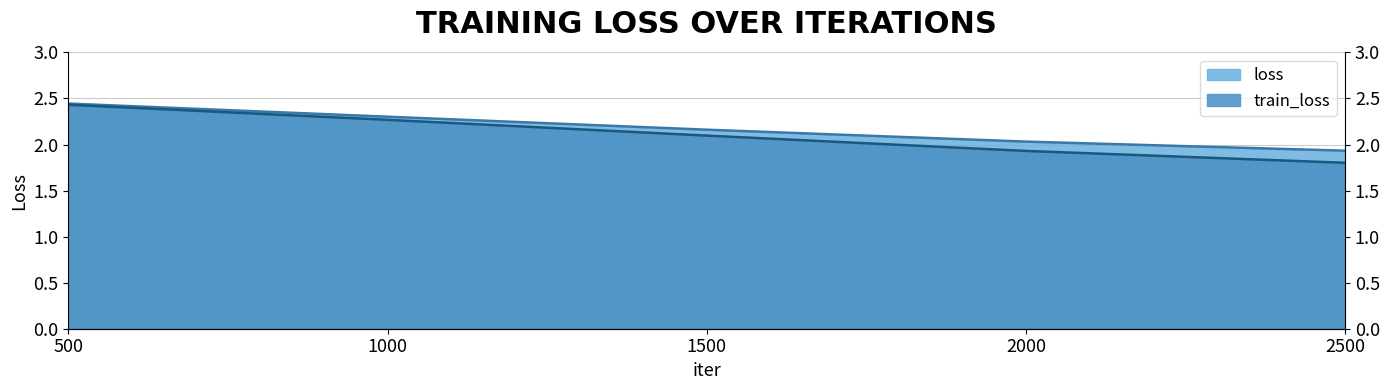

Reading left to right, list all the values displayed in this chart.

loss: 500=2.4	1000=2.3	1500=2.2	2000=2.0	2500=1.9
train_loss: 500=2.4	1000=2.3	1500=2.1	2000=1.9	2500=1.8